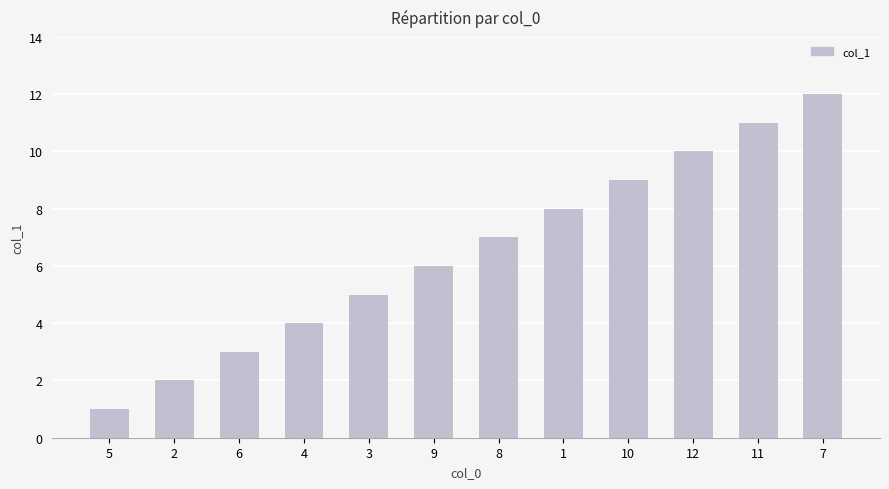

What is the value of the 9th bar from the left?

9